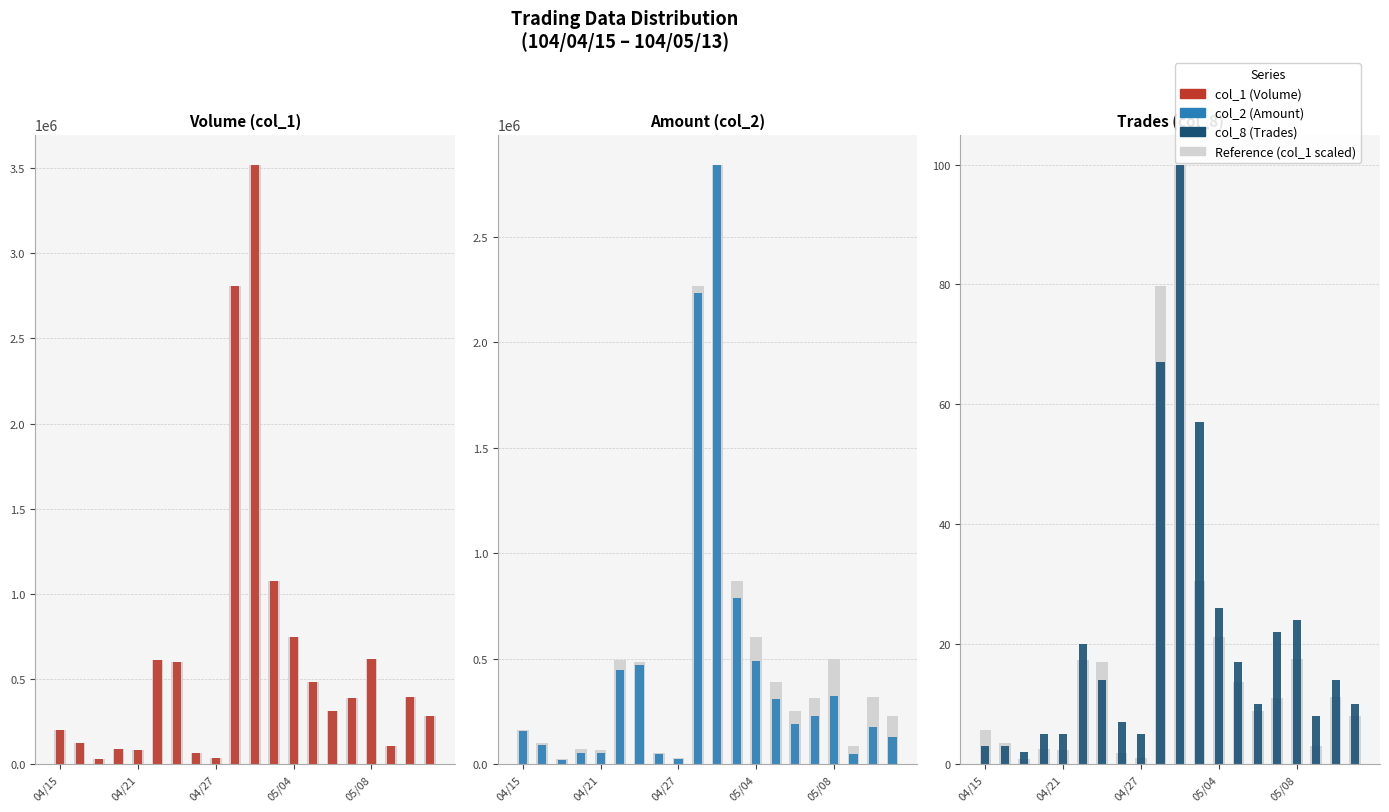

Which series has the largest total across all categories?

col_1